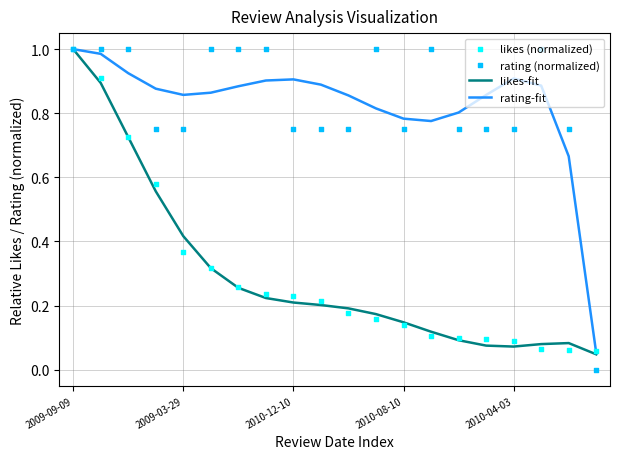

Which series has the largest total across all categories?

rating (normalized)